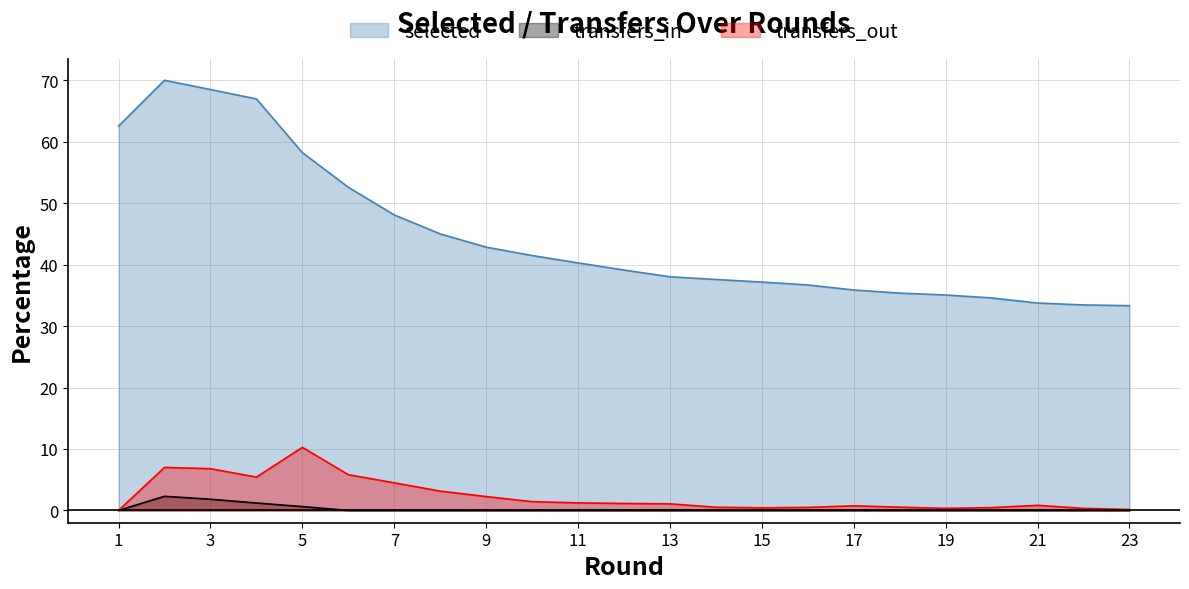

Where is selected nearest to the value 51?

6